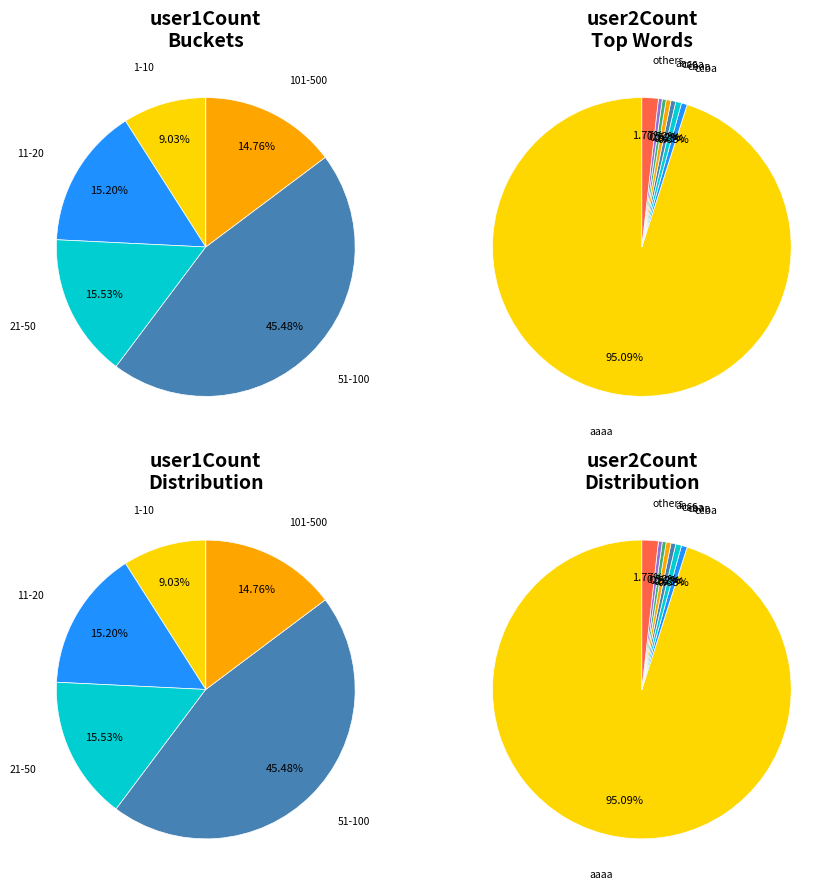

What is the total percentage of babc and baca?

2.6%